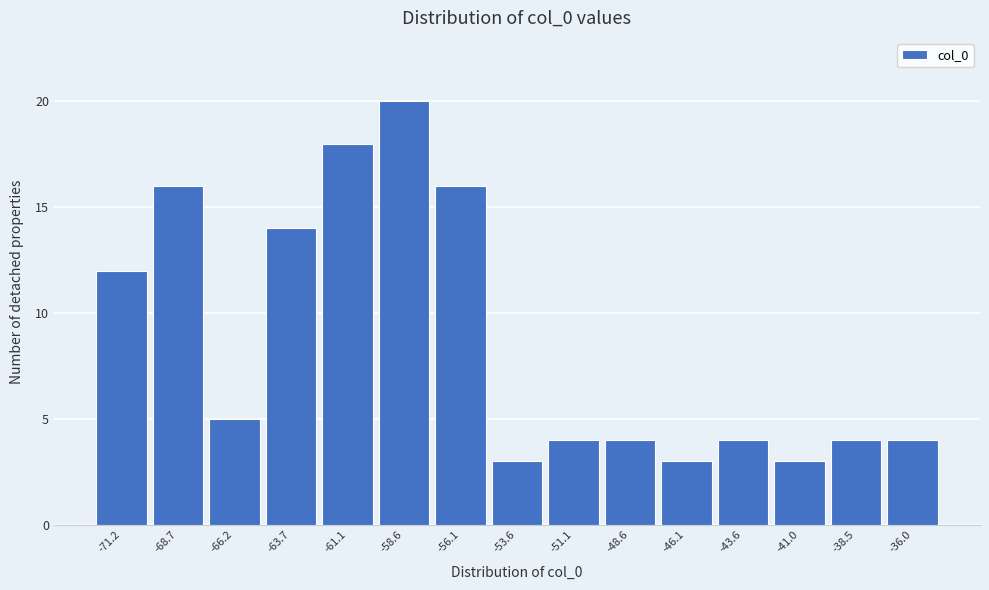

Reading left to right, list all the values displayed in this chart.

12	16	5	14	18	20	16	3	4	4	3	4	3	4	4